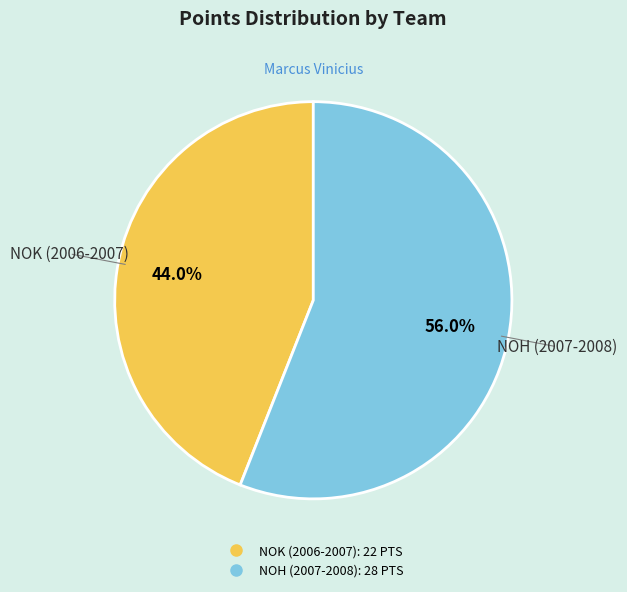

What percentage is the NOH (2007-2008) slice, to the nearest percent?

56%